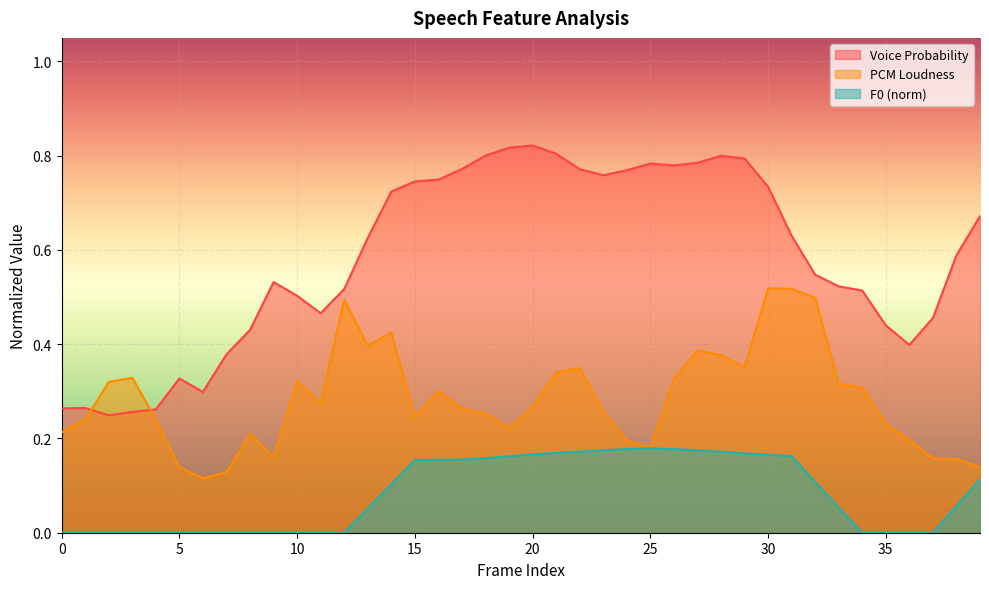

How many lines are shown in the chart?

3